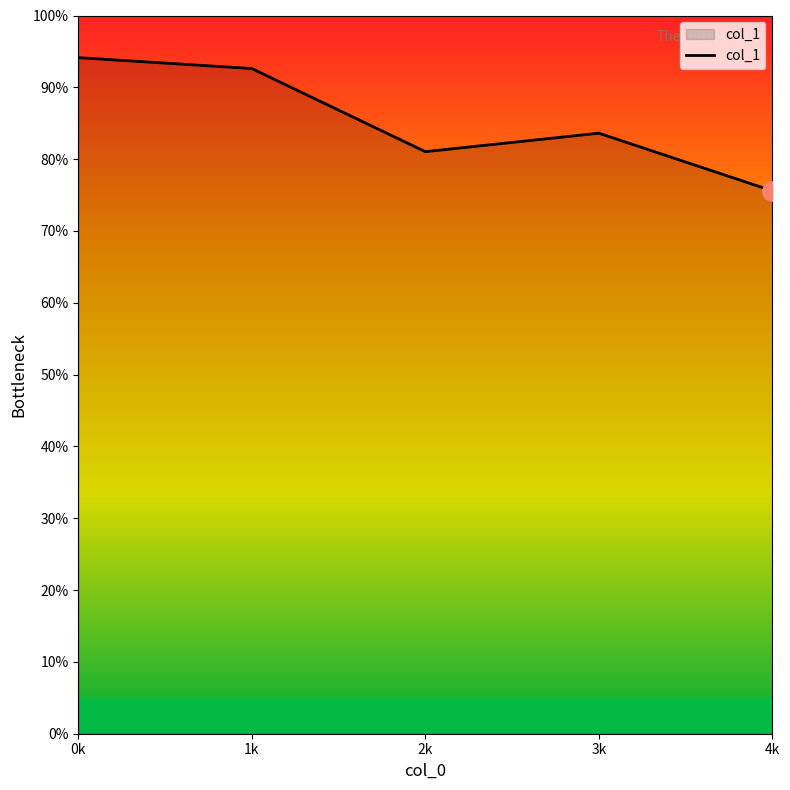

What is the sum of the values at 3k and 0k?

177.8